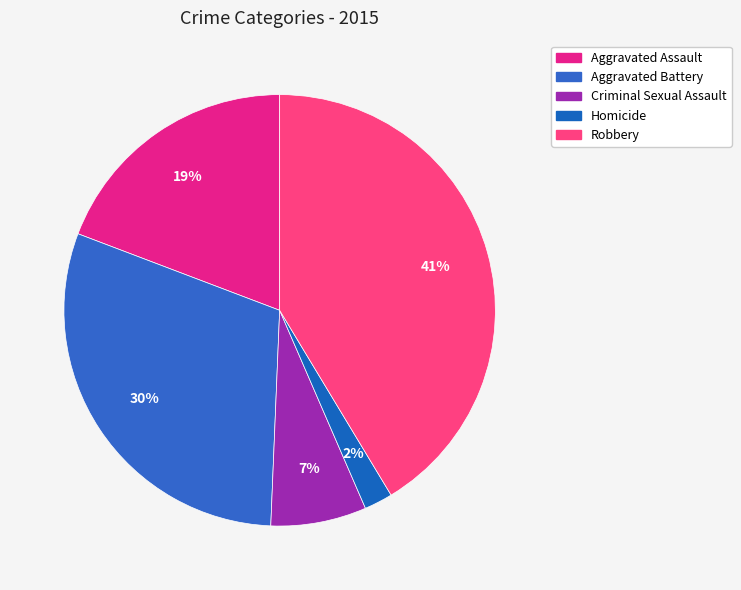

Between Homicide and Aggravated Assault, which is larger?

Aggravated Assault